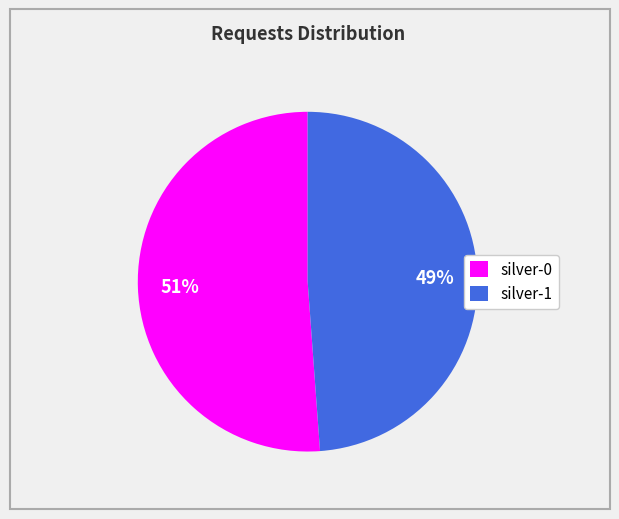

What is the ratio of the value at silver-1 to the value at silver-0?

1.0